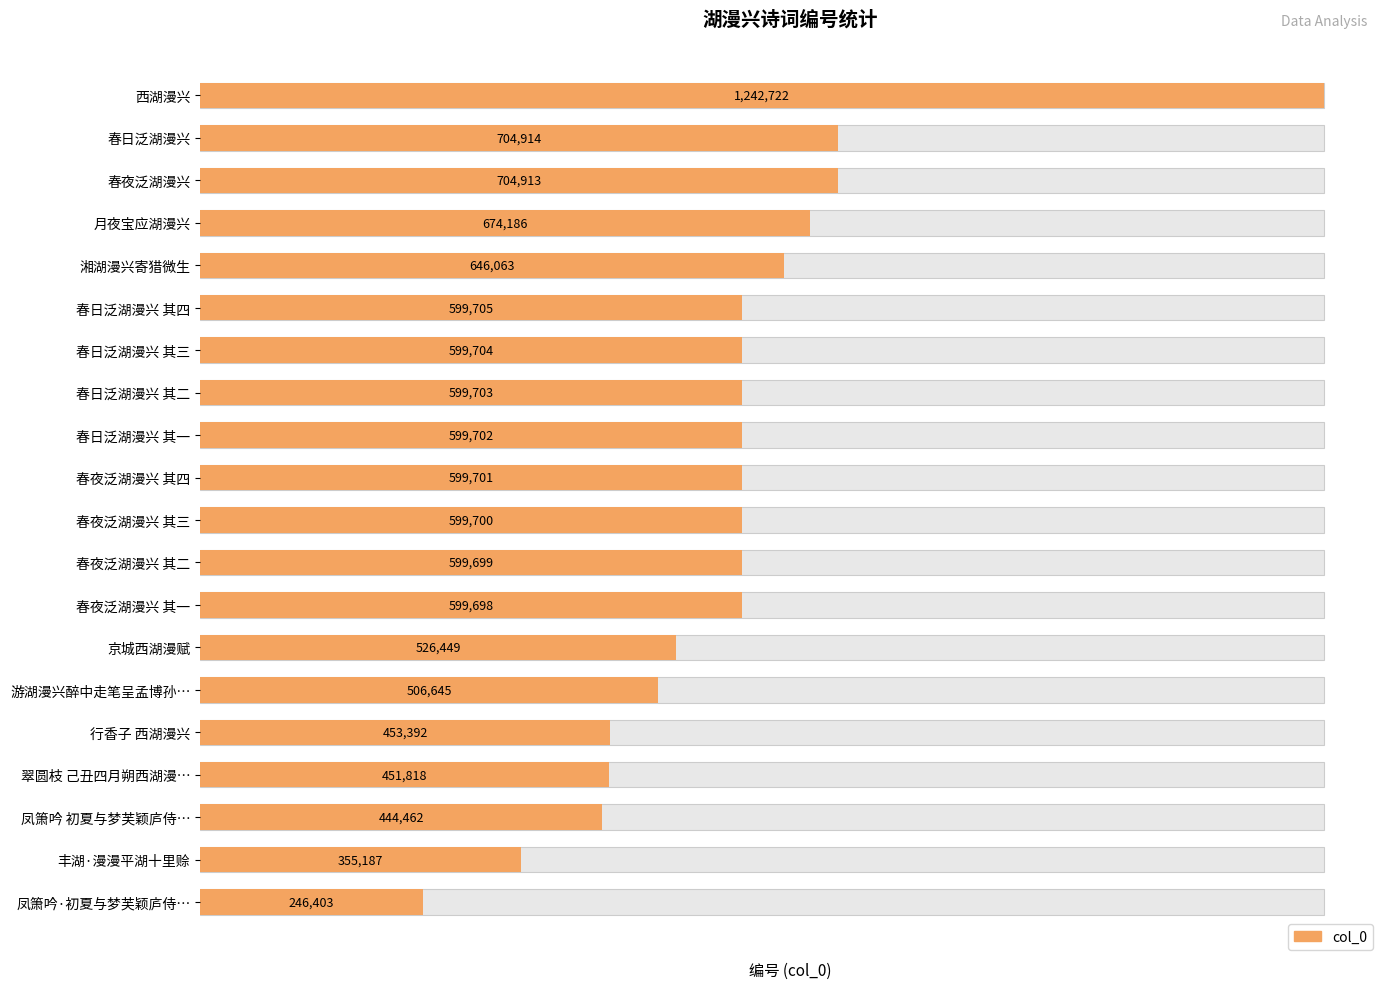

Reading left to right, what are all the values shown in this chart?

1242722	704914	704913	674186	646063	599705	599704	599703	599702	599701	599700	599699	599698	526449	506645	453392	451818	444462	355187	246403